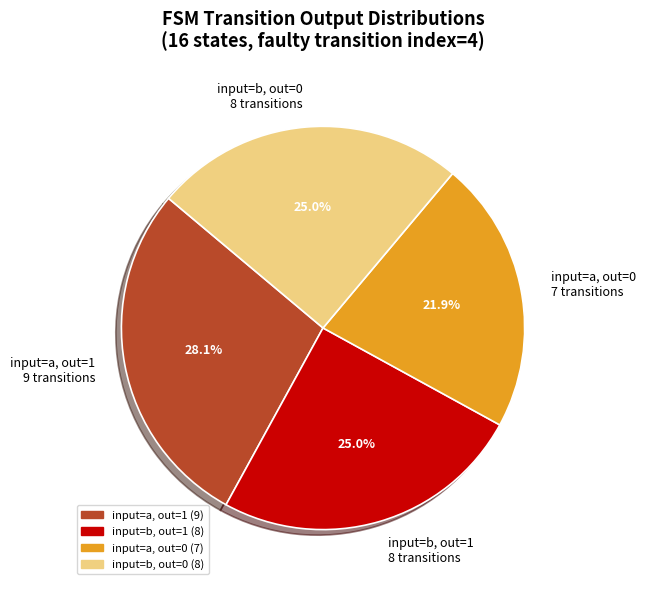

Count the number of slices in the pie.

4